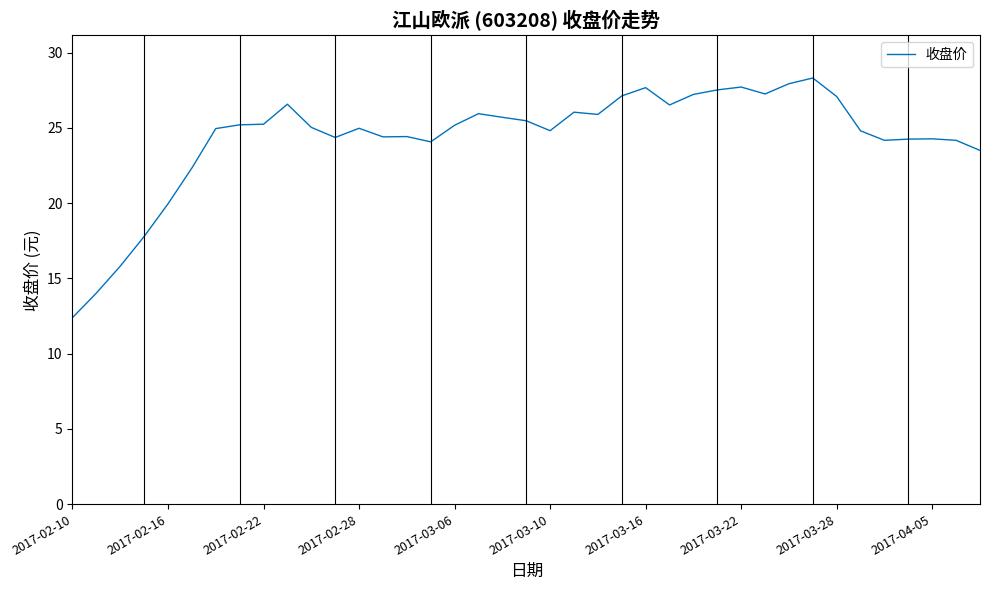

What is the maximum value shown in the chart?

28.3